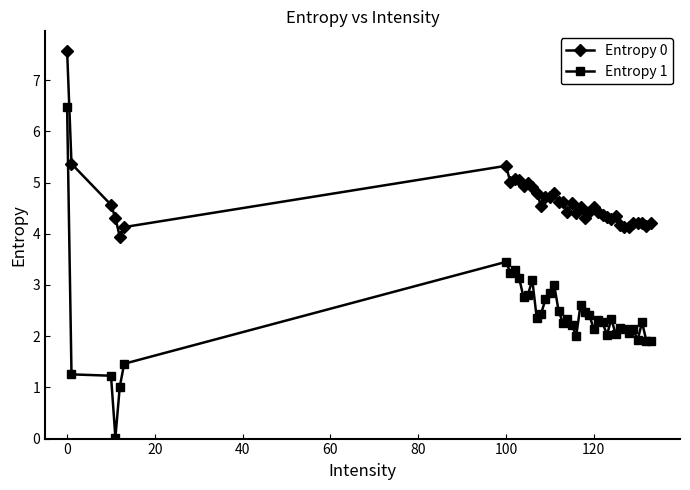

What is the value of the Entropy 1 point at the 3rd from the left?

1.2